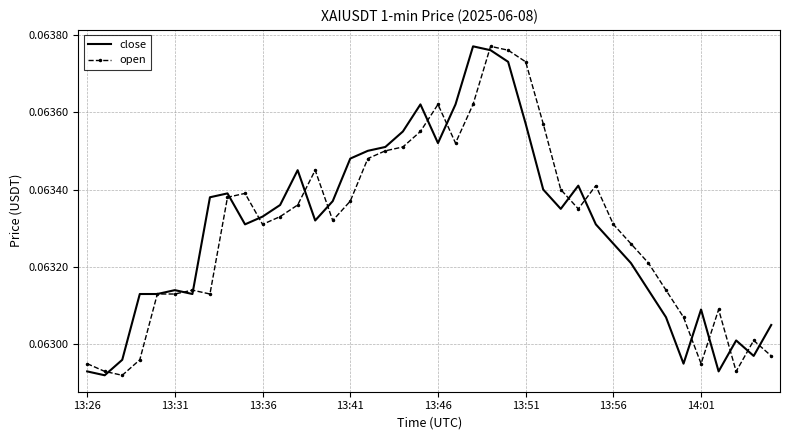

What are all the series names shown in the legend?

close, open